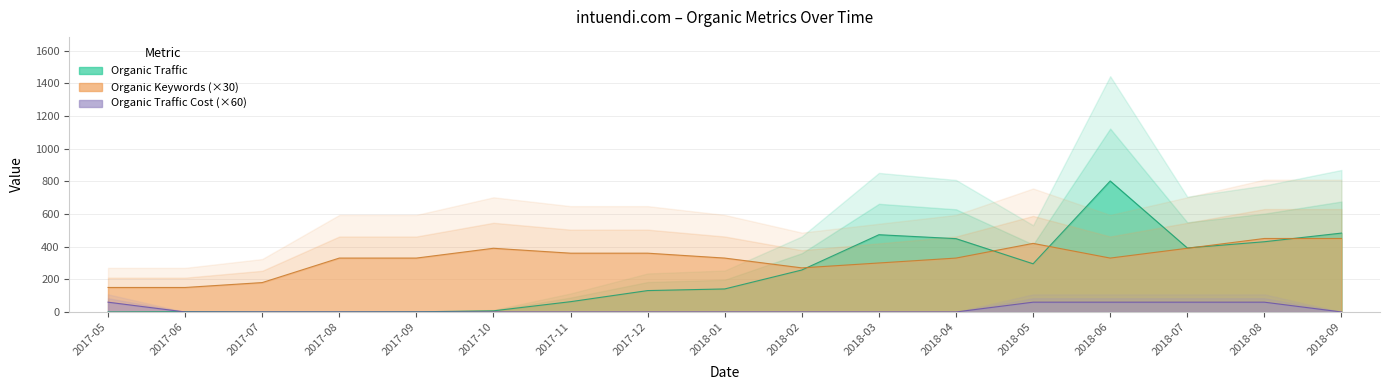

Which has a higher value, 2017-09 or 2018-08?

2018-08